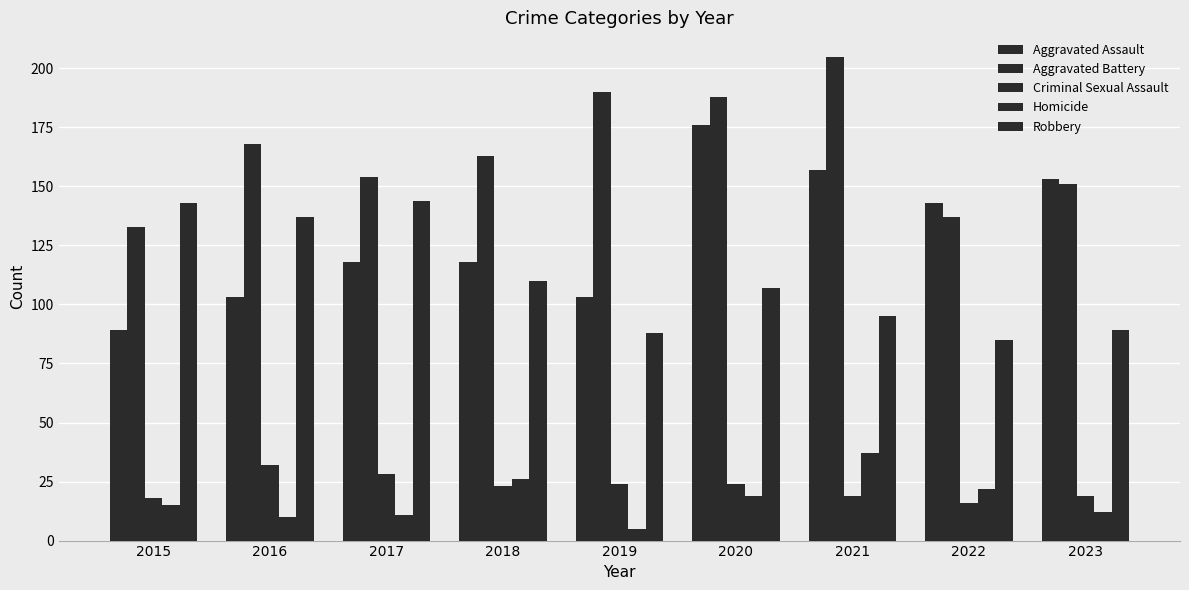

Reading right to left, what are all the values shown in this chart?

Aggravated Assault: 2023=153	2022=143	2021=157	2020=176	2019=103	2018=118	2017=118	2016=103	2015=89
Aggravated Battery: 2023=151	2022=137	2021=205	2020=188	2019=190	2018=163	2017=154	2016=168	2015=133
Criminal Sexual Assault: 2023=19	2022=16	2021=19	2020=24	2019=24	2018=23	2017=28	2016=32	2015=18
Homicide: 2023=12	2022=22	2021=37	2020=19	2019=5	2018=26	2017=11	2016=10	2015=15
Robbery: 2023=89	2022=85	2021=95	2020=107	2019=88	2018=110	2017=144	2016=137	2015=143